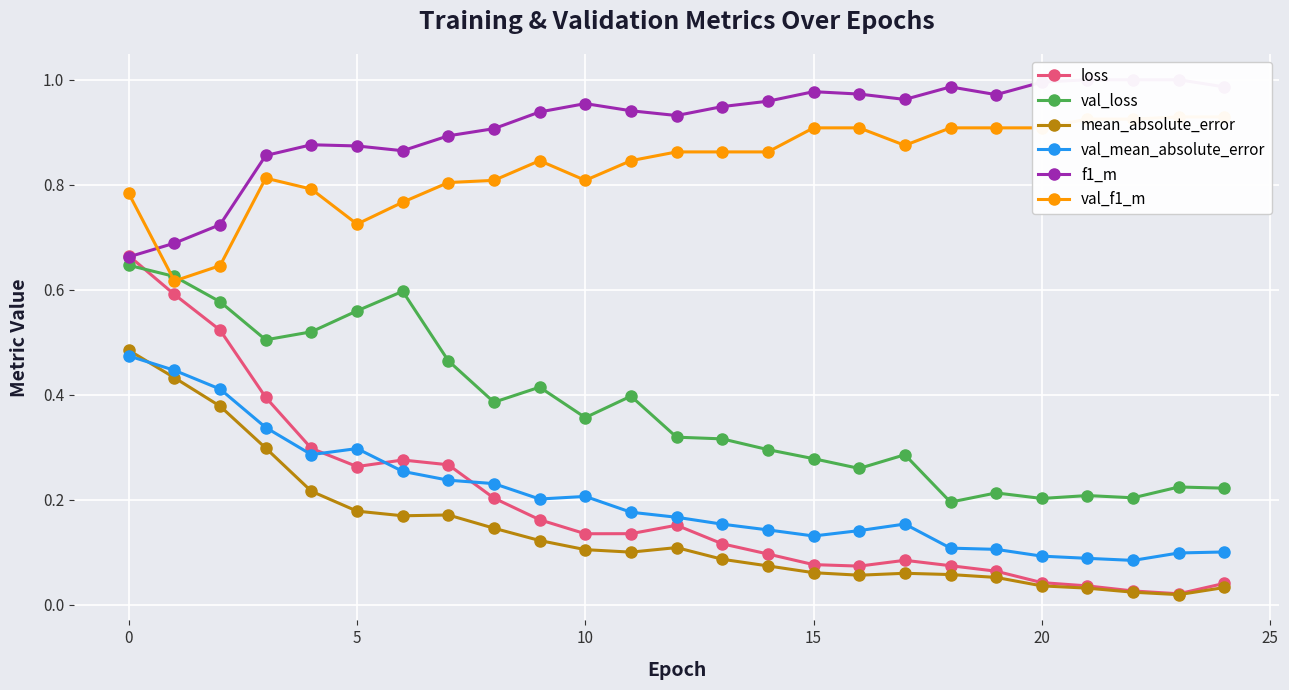

True or false: val_loss and mean_absolute_error cross at least once.

False